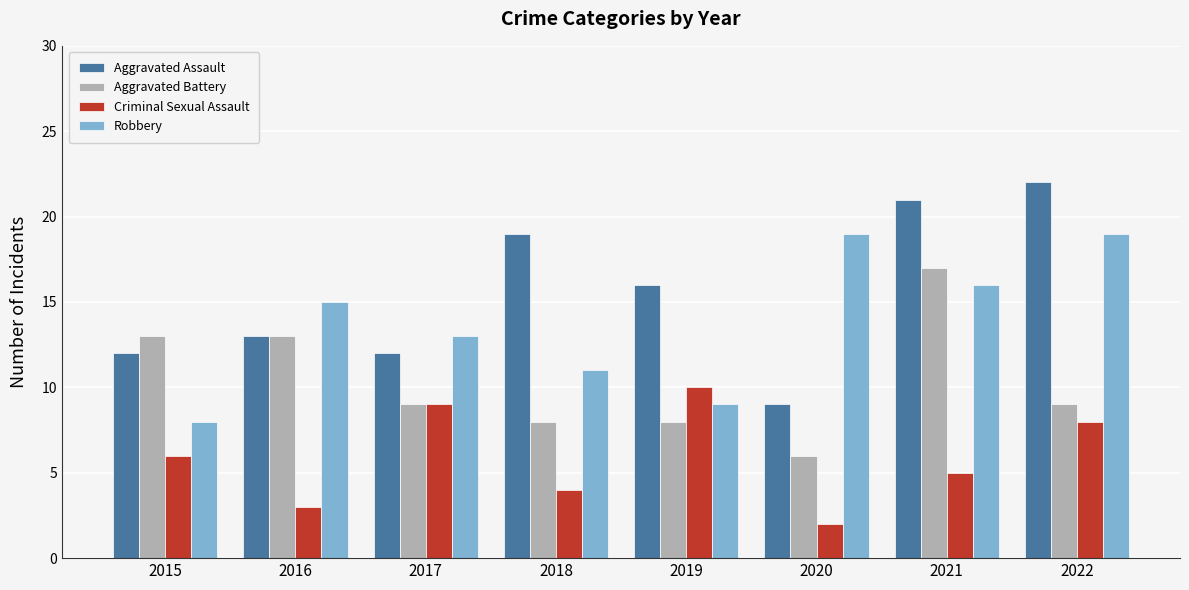

What are all the series names shown in the legend?

Aggravated Assault, Aggravated Battery, Criminal Sexual Assault, Robbery